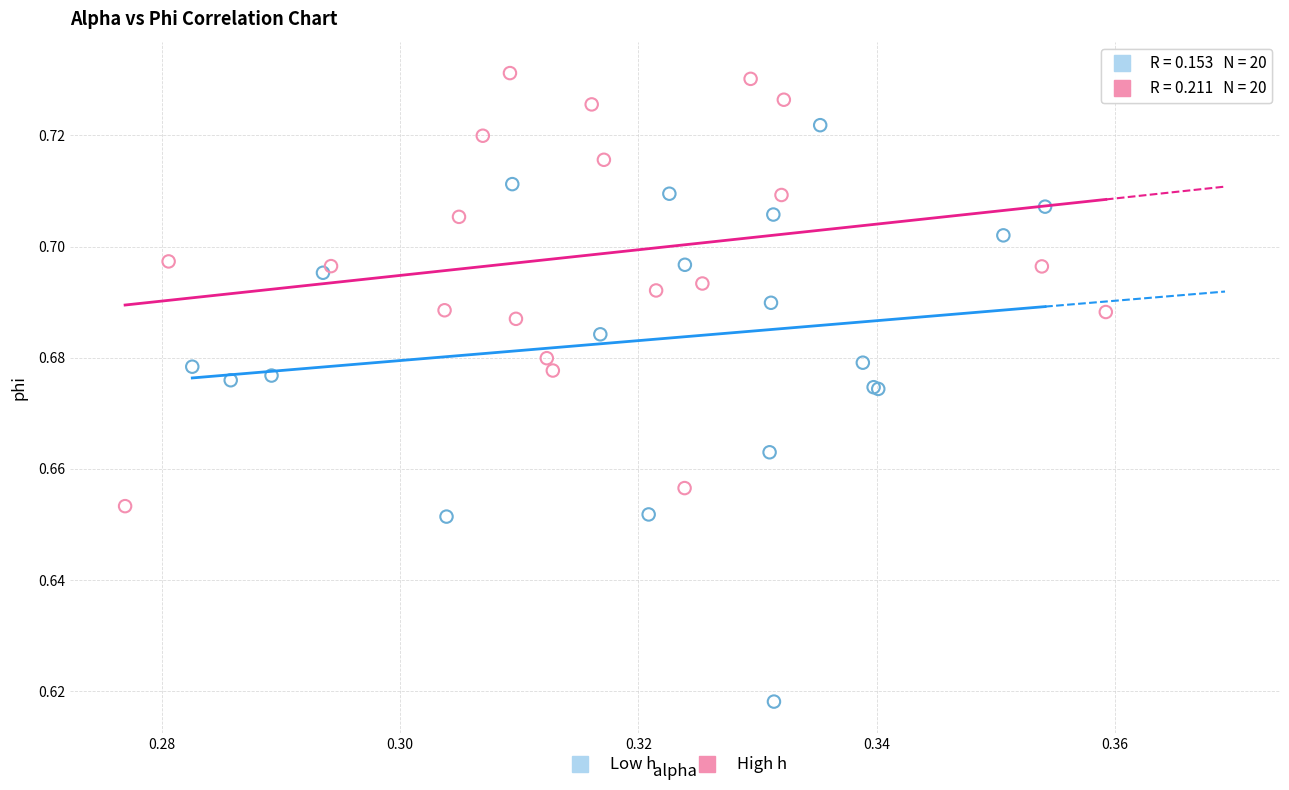

Which series reaches the minimum Y coordinate?

Low h